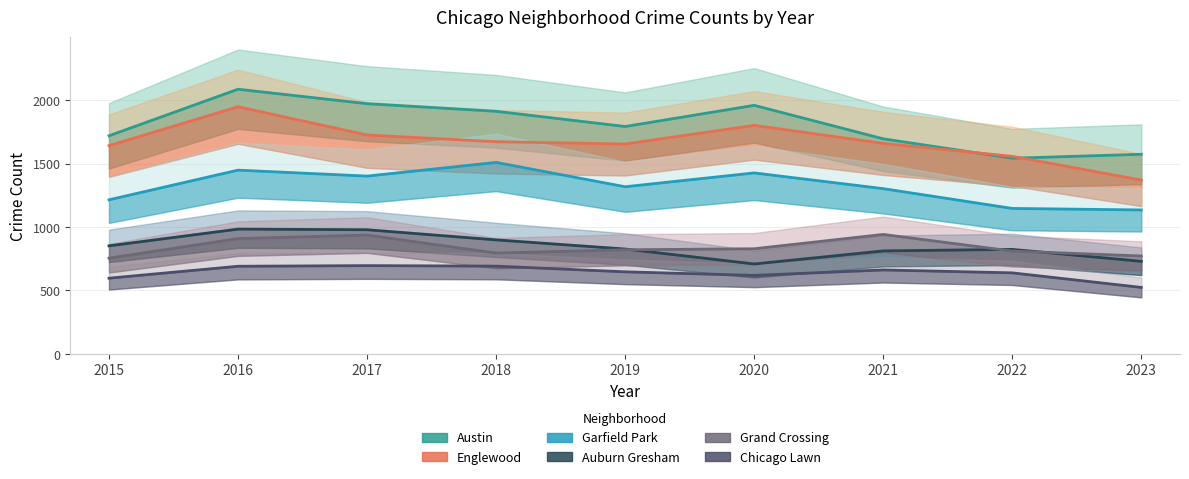

Is the value of Garfield Park at 2015 greater than the value of Chicago Lawn at 2019?

Yes